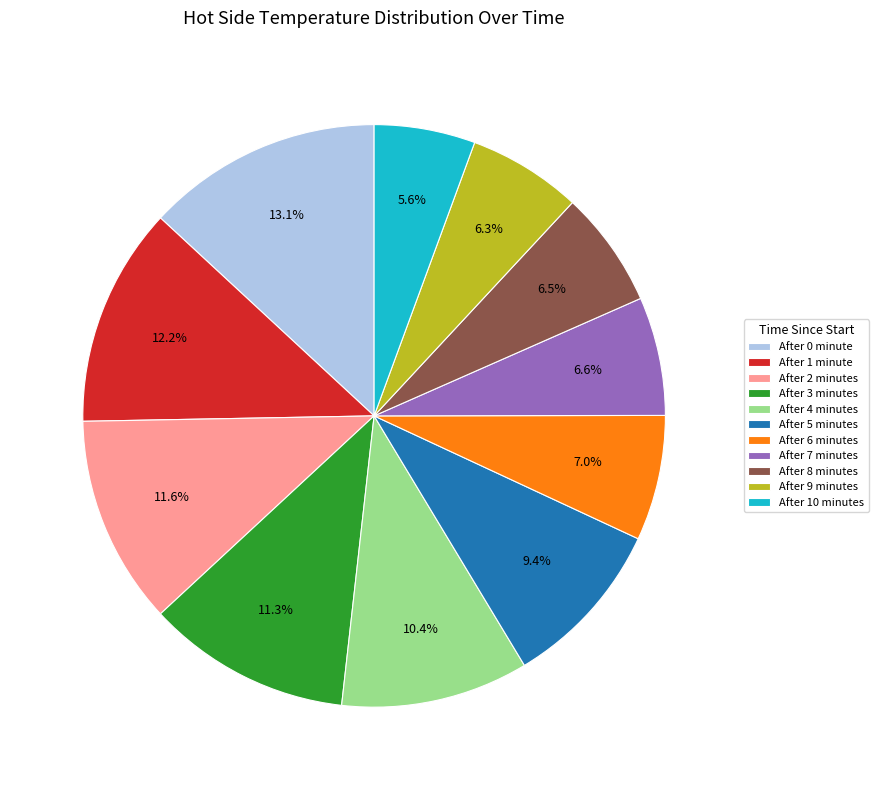

Is the sum of After 0 minute and After 4 minutes greater than half?

No